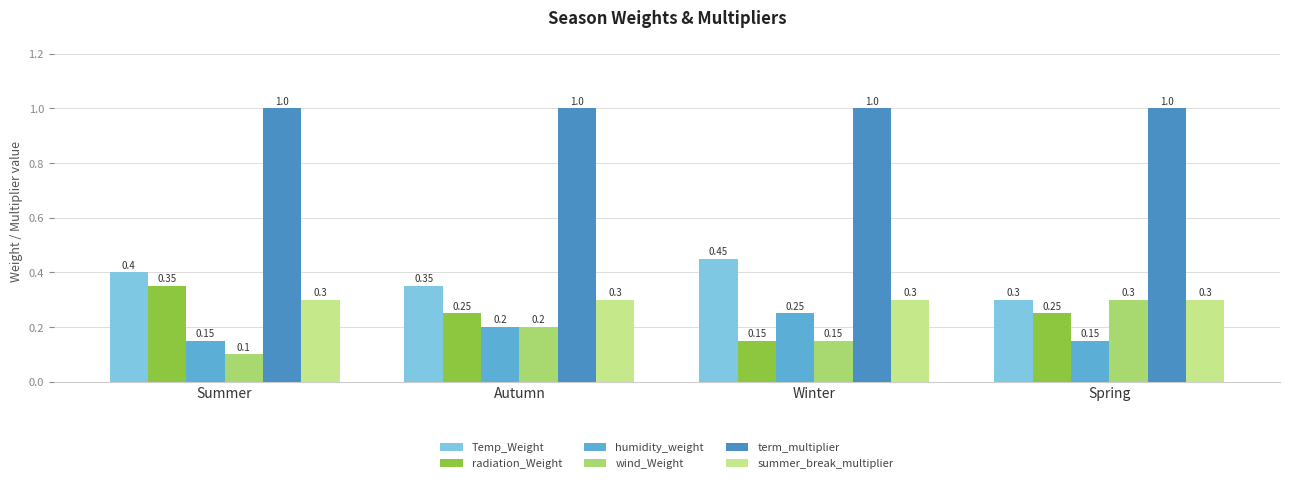

Which category has the lowest value in the radiation_Weight series?

Winter